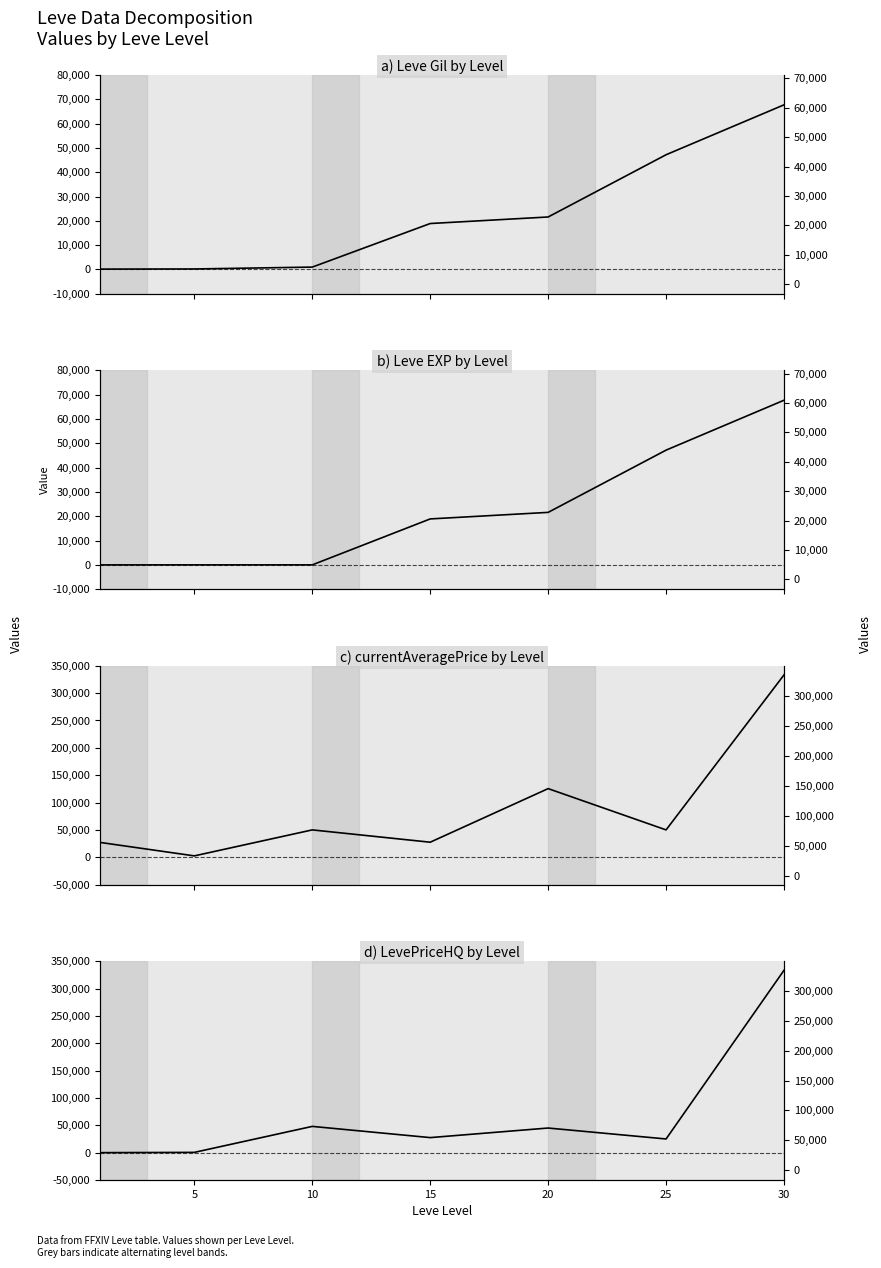

Is it true that currentAveragePrice equals 9161.1 at 1?

False